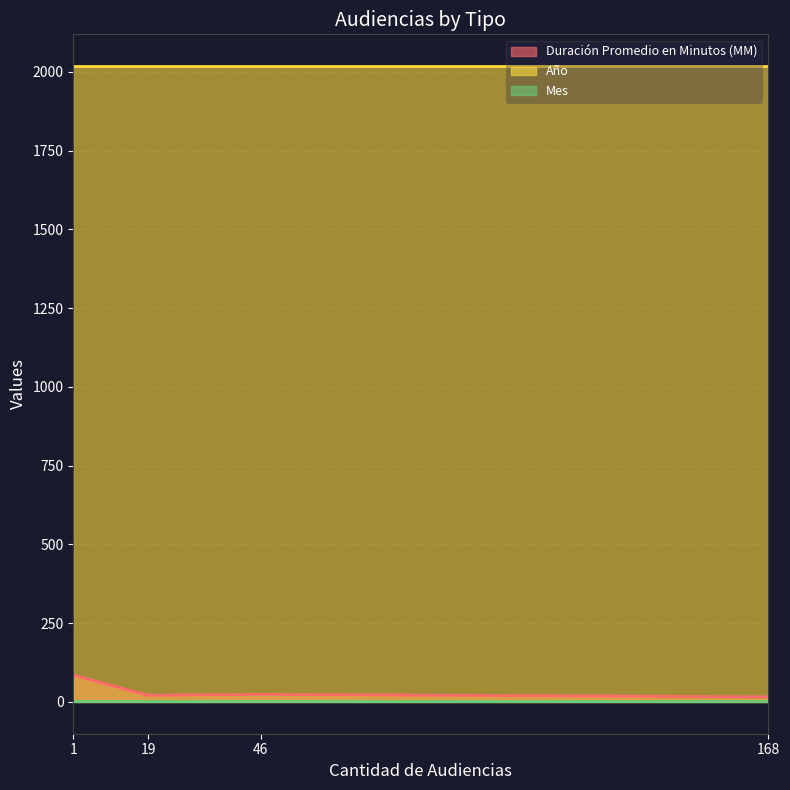

How many values in the Duración Promedio en Minutos (MM) series are below 24?

2